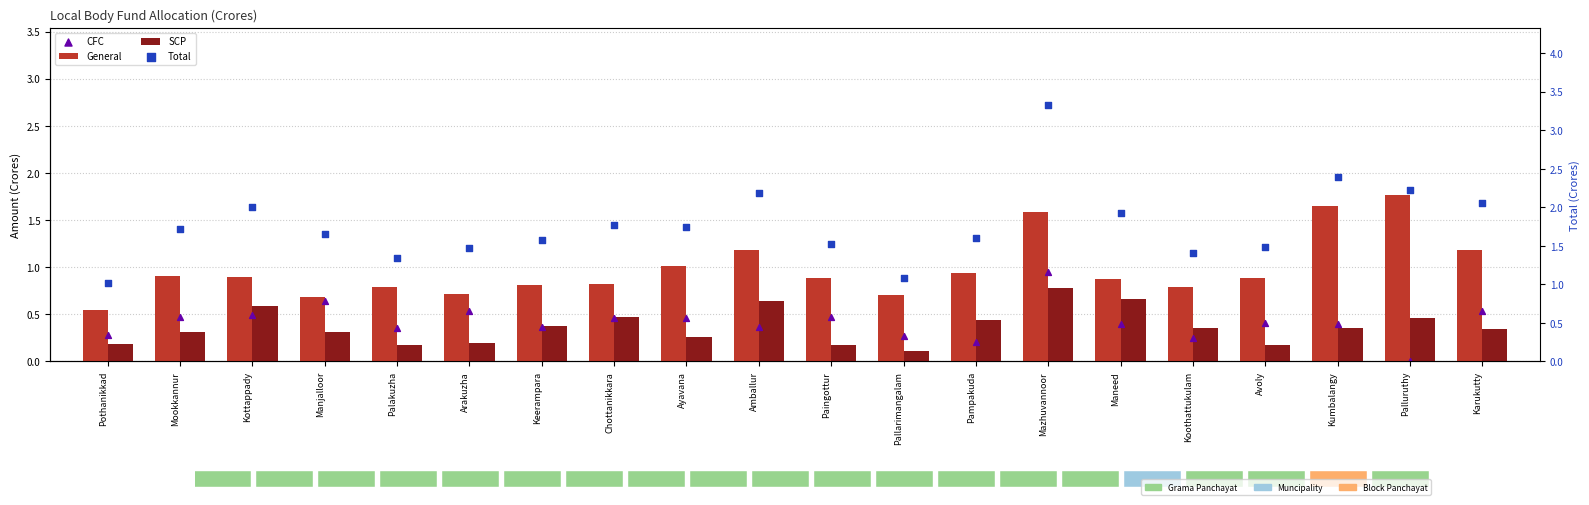

Which series contains the lowest Y value?

CFC